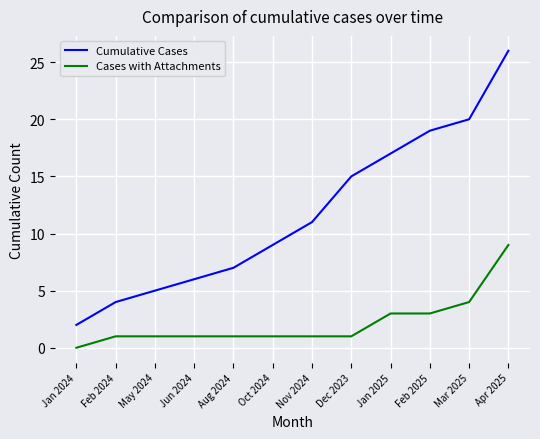

True or false: Cumulative Cases and Cases with Attachments intersect in this chart.

False